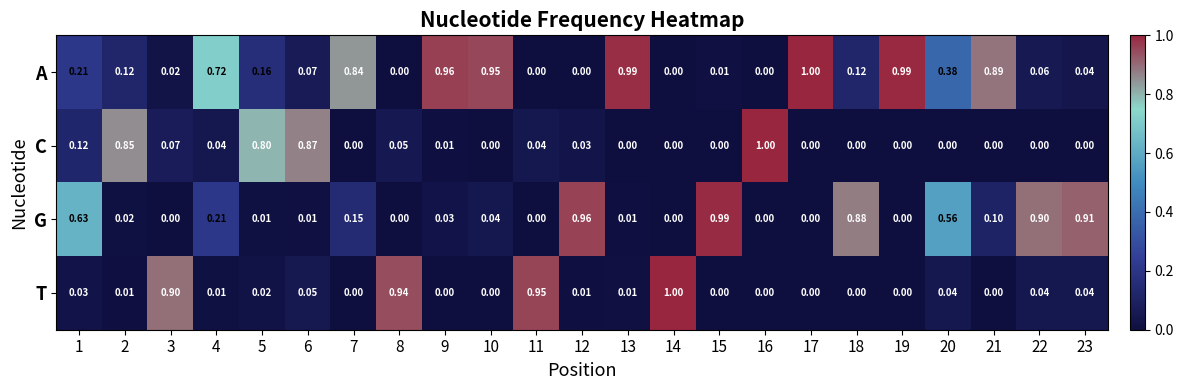

How many data points does each series have?

23